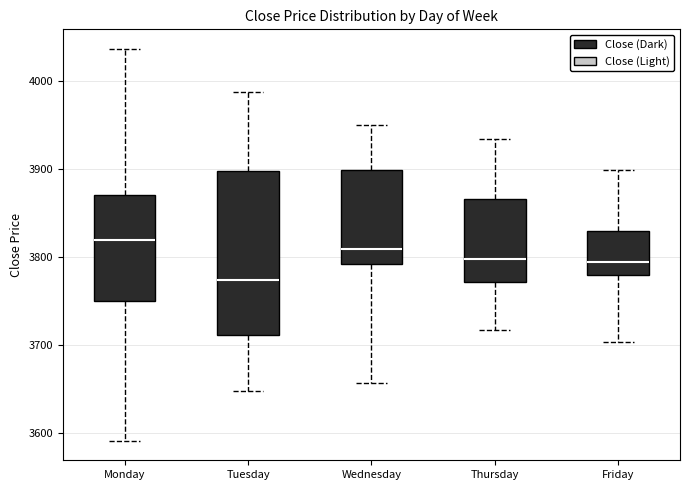

Reading left to right, transcribe this box plot: for each box, give where its median line is, the range the box spans, and where its two whiskers end, as read against the y-axis. The values are not printed on the chart, so give them approximately, as read against the axis.

Monday: median 3820, box 3750 to 3870, whiskers 3590 to 4040
Tuesday: median 3770, box 3710 to 3900, whiskers 3650 to 3990
Wednesday: median 3810, box 3790 to 3900, whiskers 3660 to 3950
Thursday: median 3800, box 3770 to 3870, whiskers 3720 to 3930
Friday: median 3790, box 3780 to 3830, whiskers 3700 to 3900